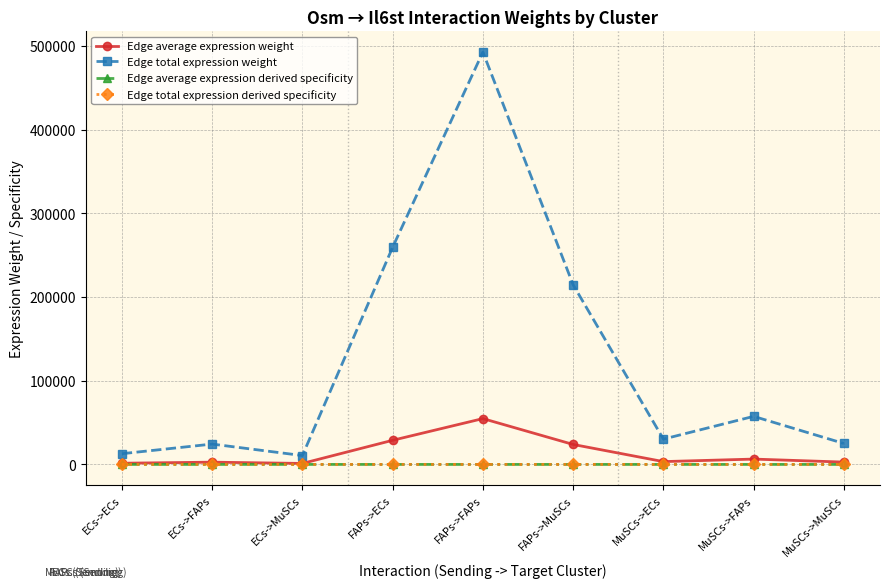

At which category is the sum across all series the highest?

FAPs->FAPs